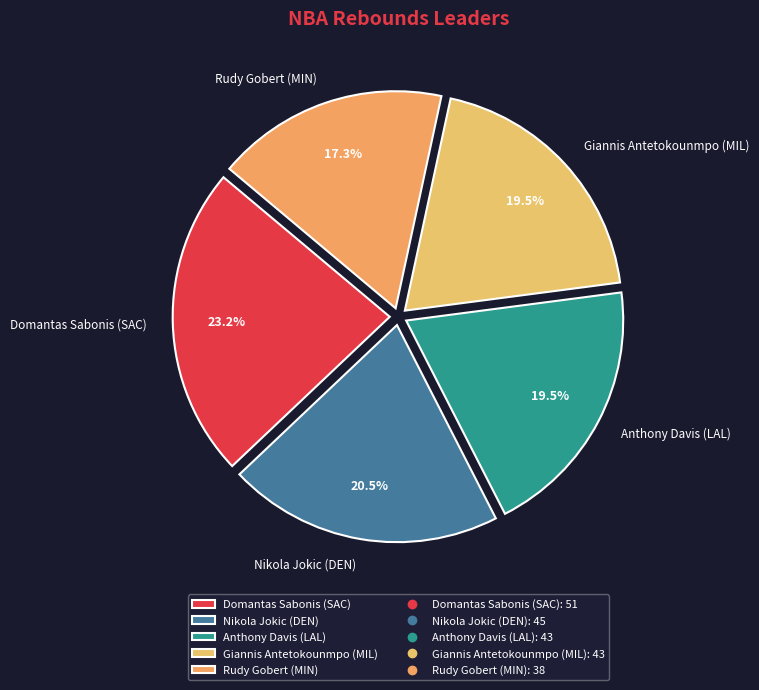

How much of the chart is everything except Nikola Jokic (DEN)?

79.5%